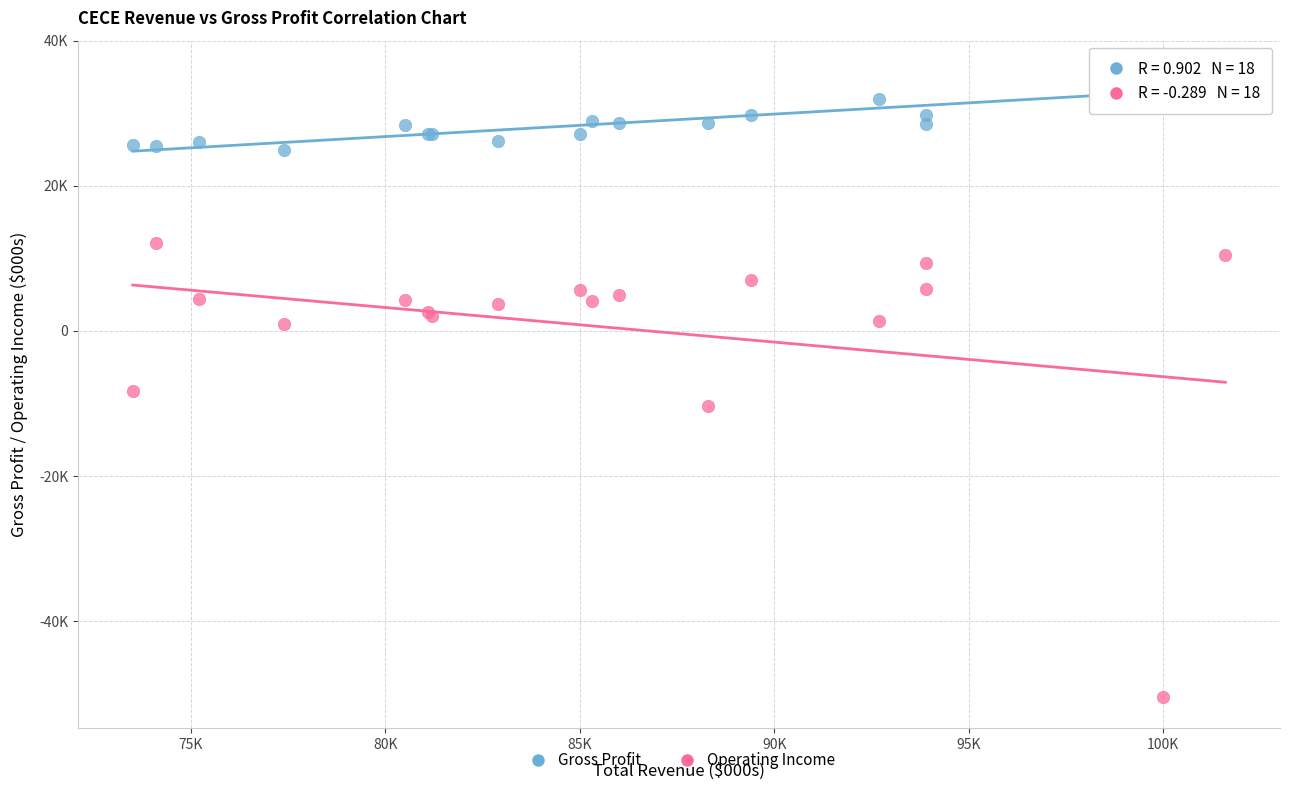

Which series reaches the maximum Y coordinate?

Gross Profit